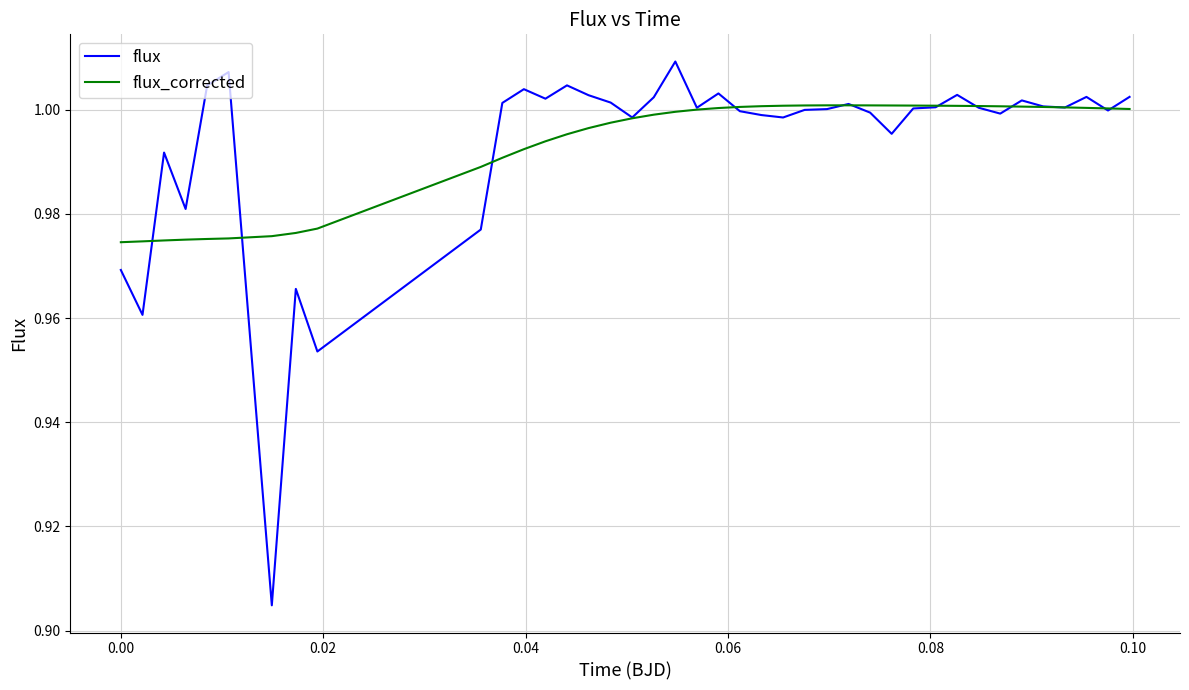

Which series has the largest range (max minus min)?

flux